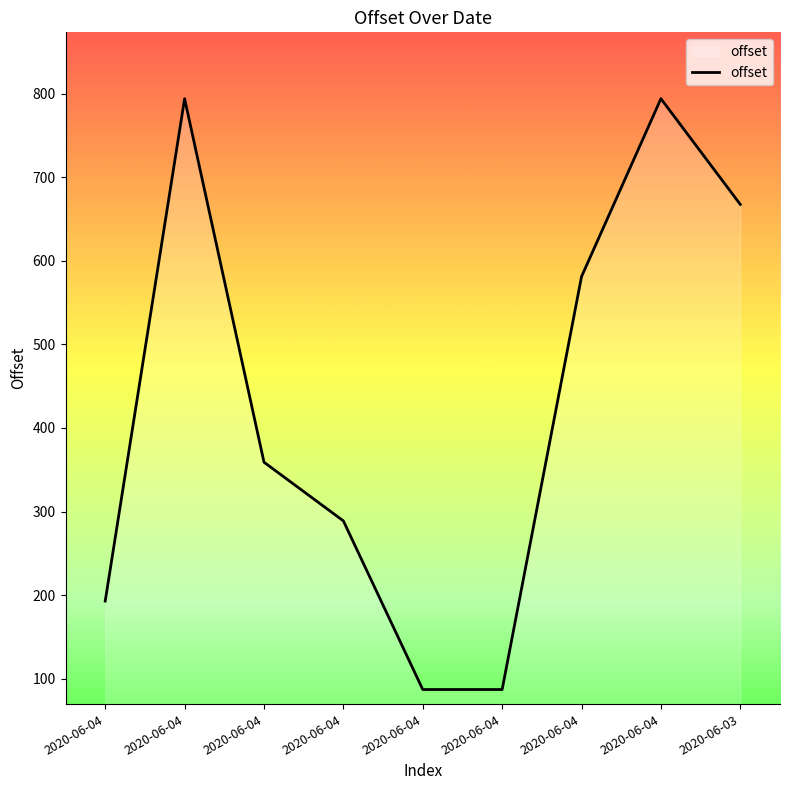

Does the chart display data point markers on the line(s)?

No